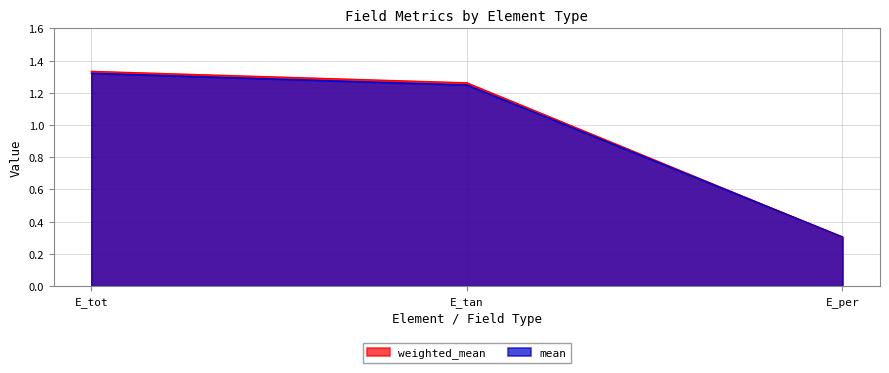

What is the approximate value of weighted_mean at E_tan?

1.3